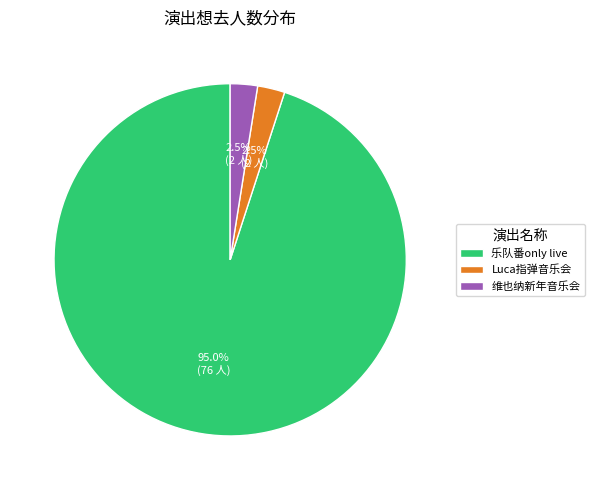

Combined, do 乐队番only live and Luca指弹音乐会 account for over 50%?

Yes